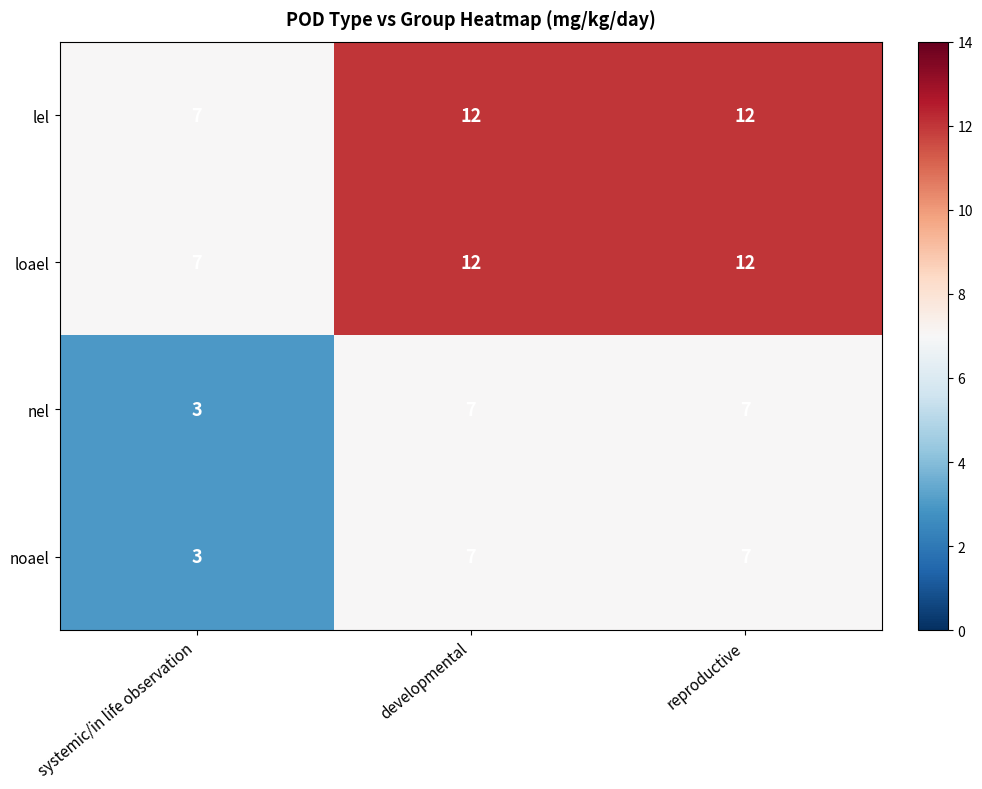

What is the minimum value for loael?

7